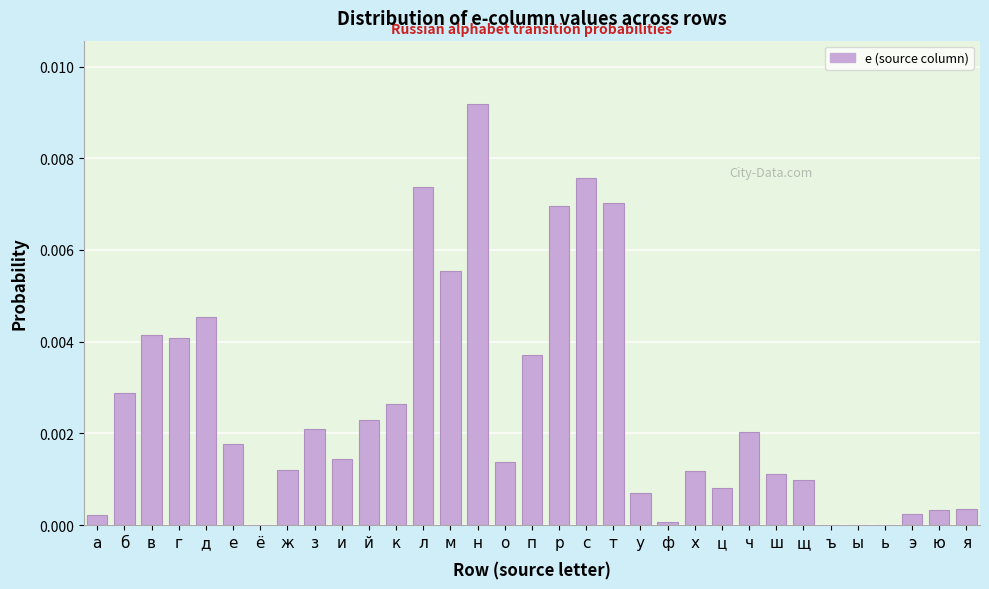

Between о and м, which is larger?

м